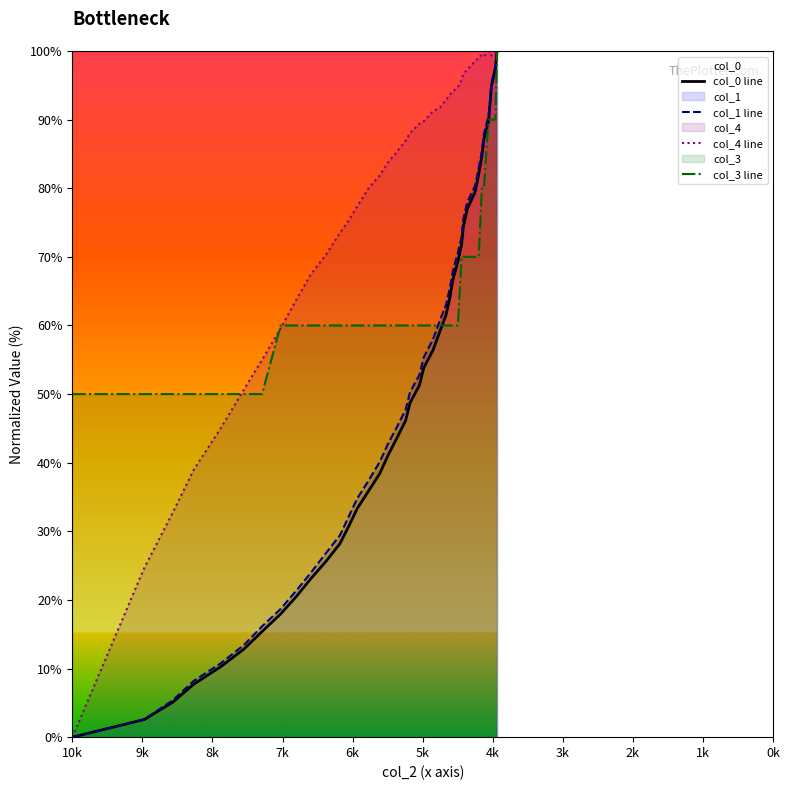

Reading left to right, list all the values displayed in this chart.

col_0 line: 0.0	2.6	5.1	7.7	10.3	12.8	15.4	18.0	20.5	23.1	25.6	28.2	30.8	33.3	35.9	38.5	41.0	43.6	46.2	48.7	51.3	53.8	56.4	59.0	61.5	64.1	66.7	69.2	71.8	74.4	76.9	79.5	82.1	84.6	87.2	89.7	92.3	94.9	97.4	100.0
col_1 line: 0.0	2.6	5.4	8.2	10.8	13.4	16.1	18.7	21.4	23.9	26.8	29.4	32.2	34.8	37.4	40.2	42.7	45.2	47.7	50.3	52.8	55.4	58.0	60.6	63.0	65.5	68.0	70.6	73.0	75.5	77.9	80.4	83.0	85.4	88.0	90.5	92.8	95.3	97.7	100.0
col_4 line: 0.0	24.7	32.8	38.9	45.0	50.6	55.0	59.6	63.8	67.4	70.3	73.5	75.3	77.4	80.0	81.9	83.7	85.3	87.0	88.0	89.4	89.8	91.2	91.7	92.9	93.6	94.2	94.7	95.8	96.7	97.3	98.5	99.0	99.5	99.3	99.9	100.0	99.3	99.8	100.0
col_3 line: 50.0	50.0	50.0	50.0	50.0	50.0	50.0	60.0	60.0	60.0	60.0	60.0	60.0	60.0	60.0	60.0	60.0	60.0	60.0	60.0	60.0	60.0	60.0	60.0	60.0	60.0	60.0	60.0	70.0	70.0	70.0	70.0	70.0	80.0	80.0	90.0	90.0	90.0	90.0	100.0